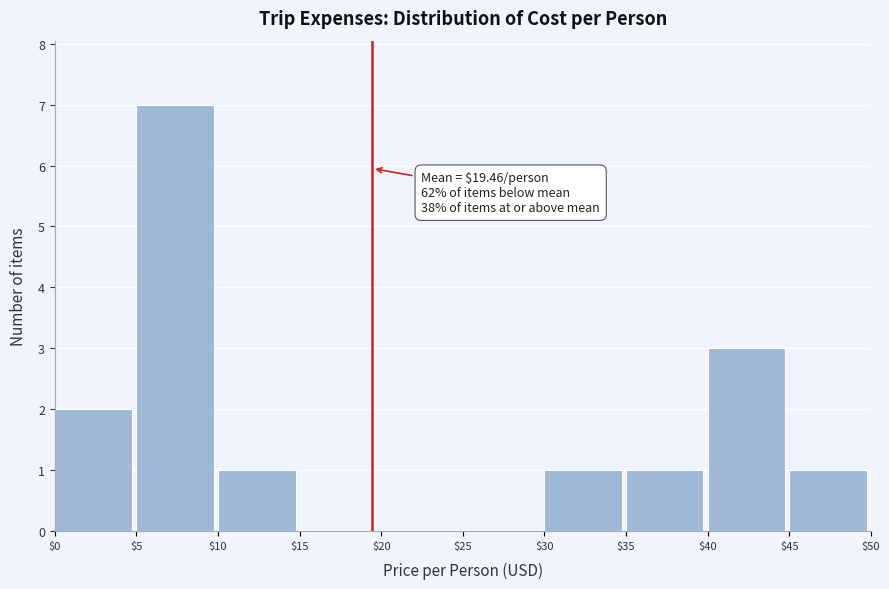

Which range on the x-axis has the tallest bar?

$5 to $10